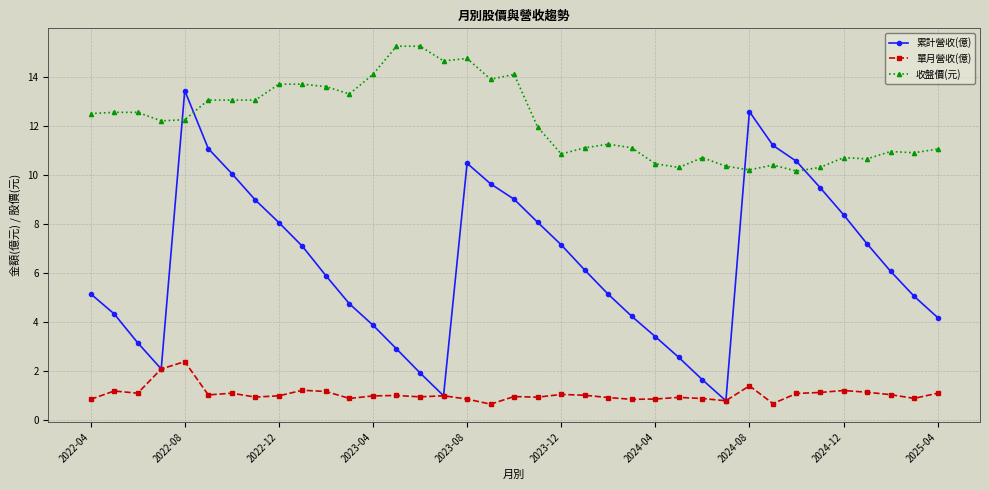

Rank the series by their average value, from lowest to highest.

單月營收(億), 累計營收(億), 收盤價(元)